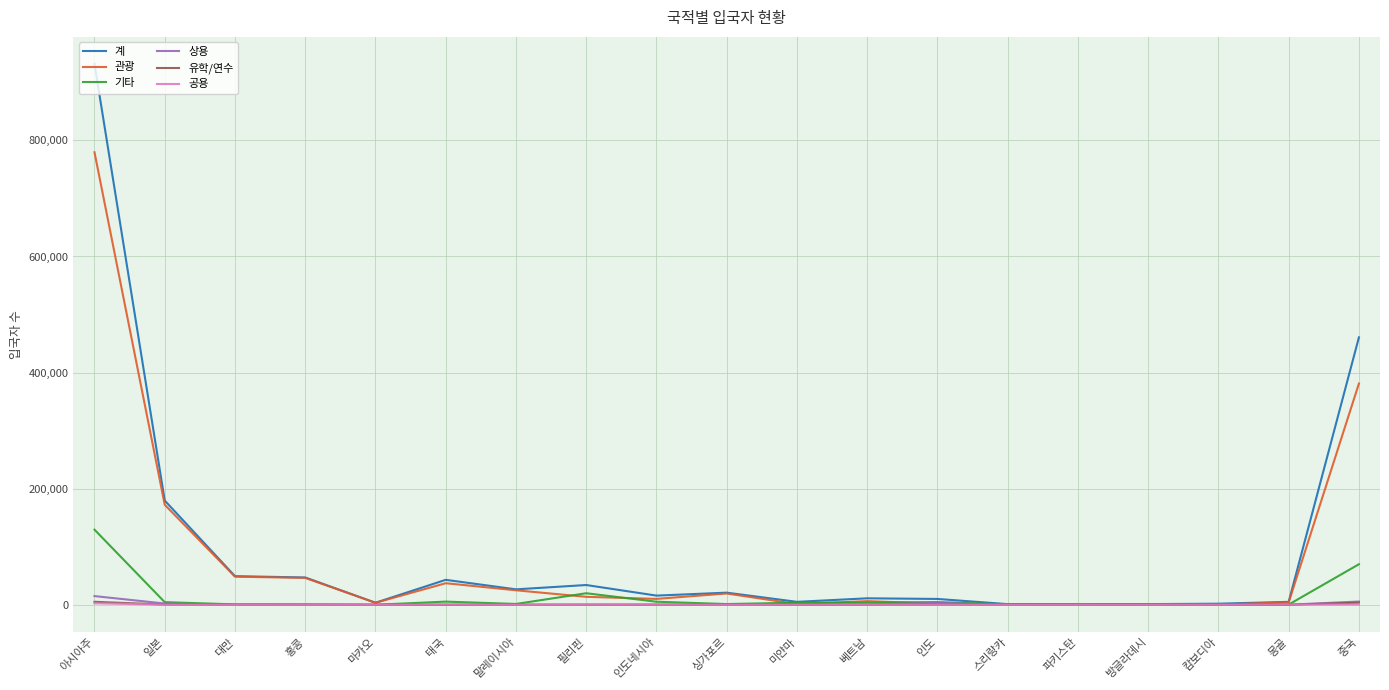

Which series has the largest total across all categories?

계